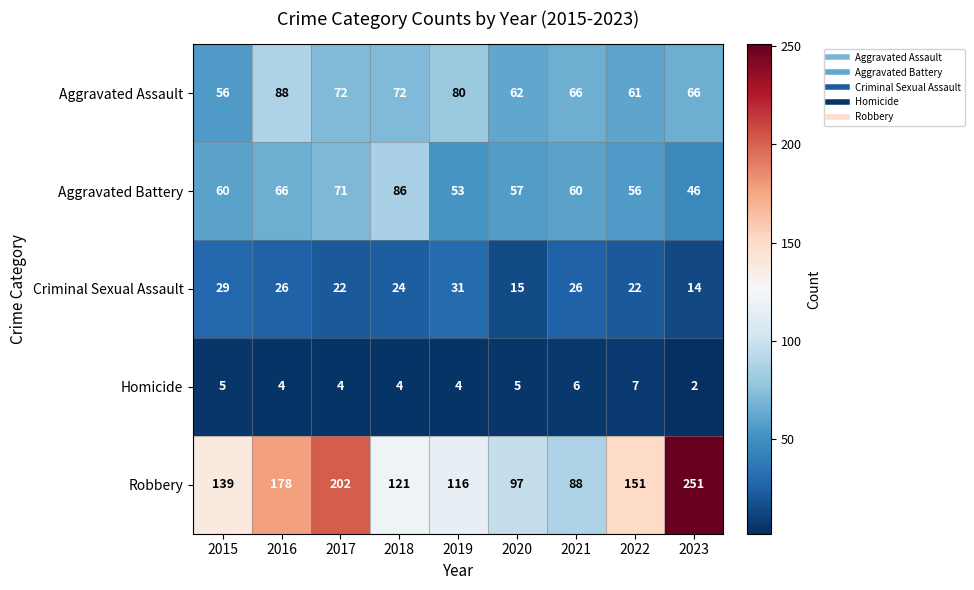

What is the total value across all series at 2017?

371